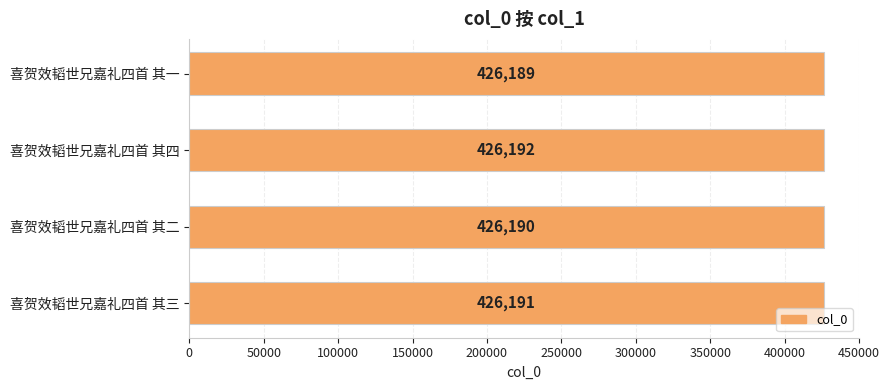

The chart shows a value of 426192 at 喜贺效韬世兄嘉礼四首 其四. True or false?

True